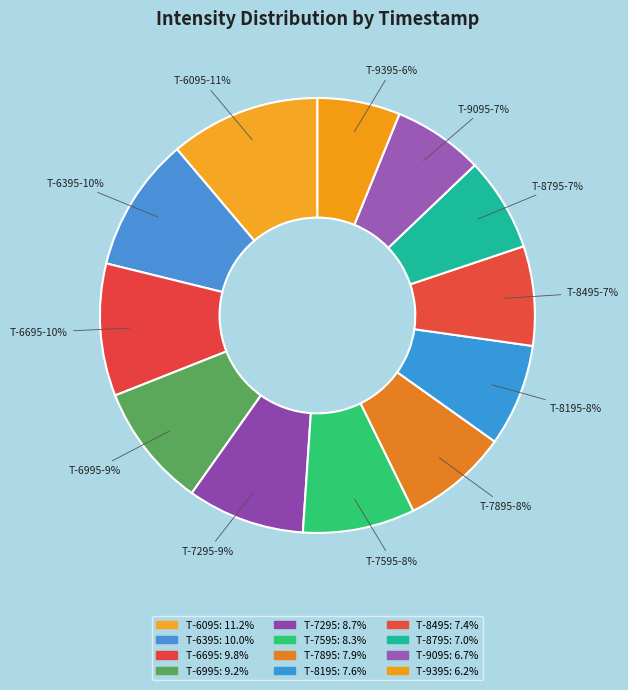

Count the number of slices in the pie.

12